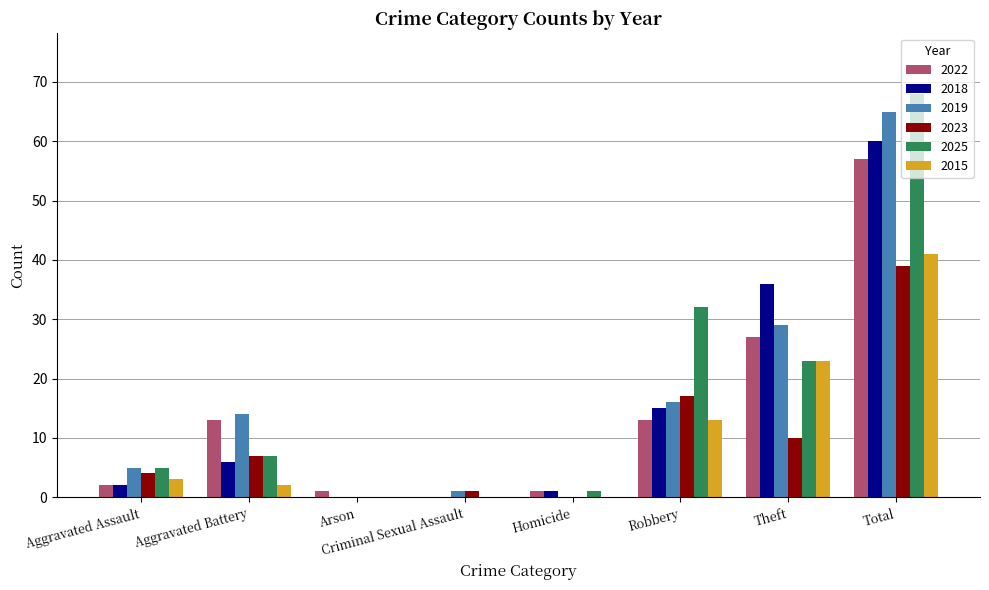

At which category is the sum across all series the highest?

Total